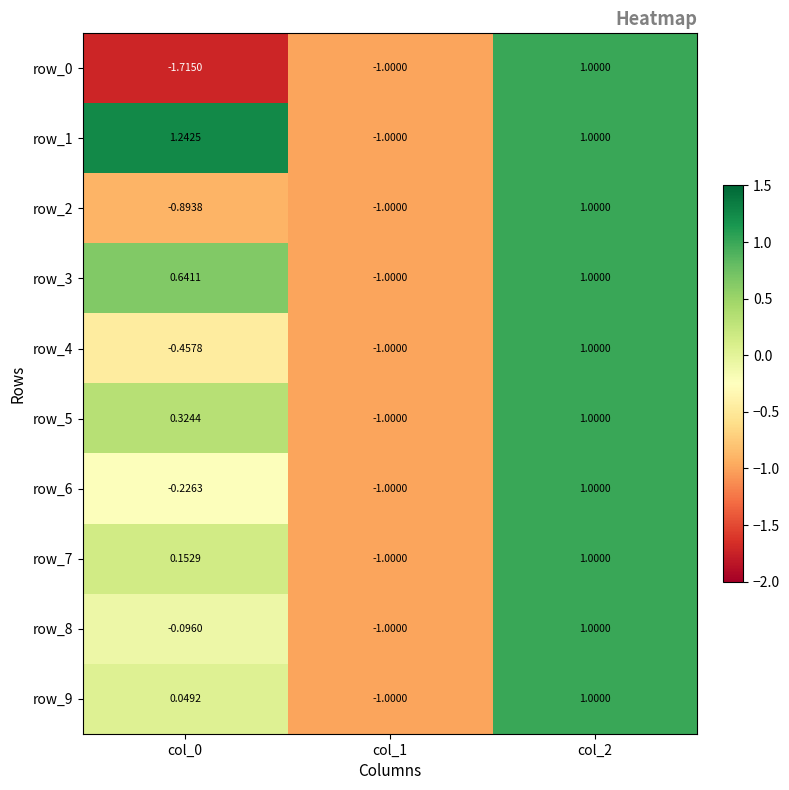

How many values in row_3 are below zero?

1